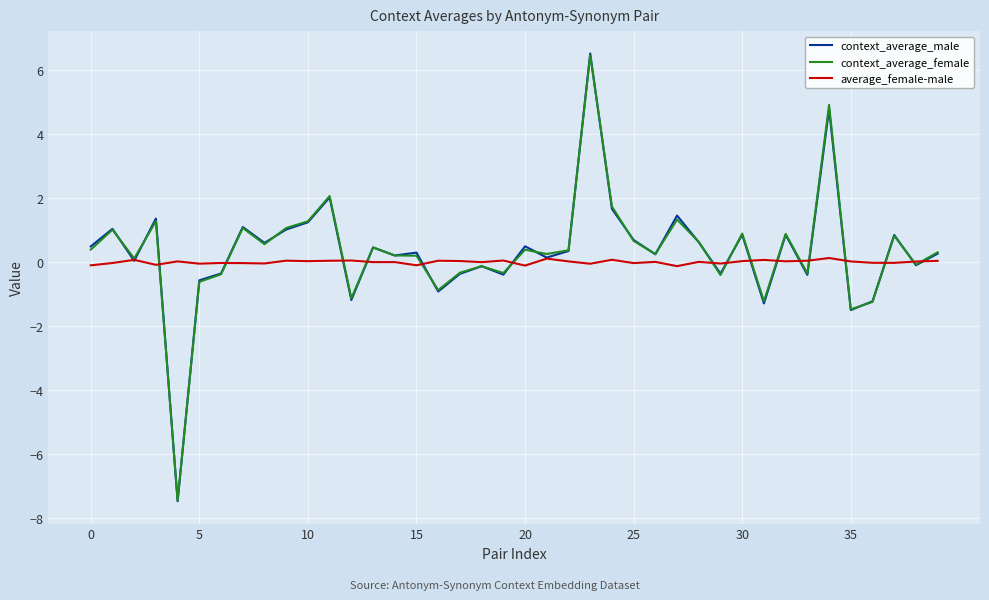

Which series has the widest spread of values?

context_average_male